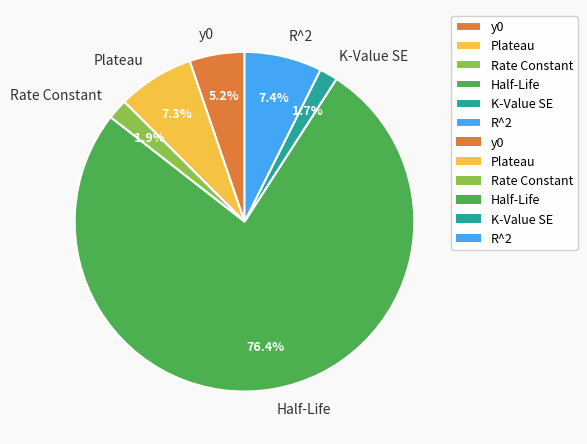

To the nearest percent, what is the average slice percentage?

17%